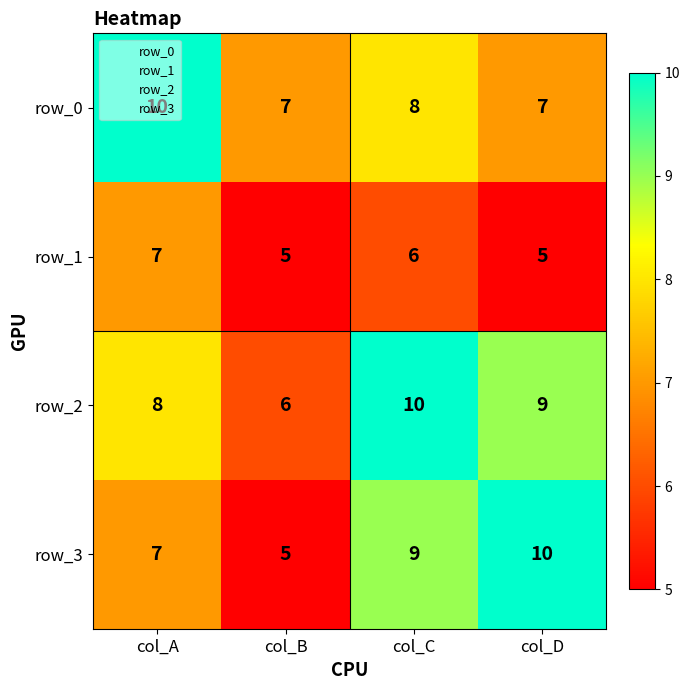

How many data points does each series have?

4